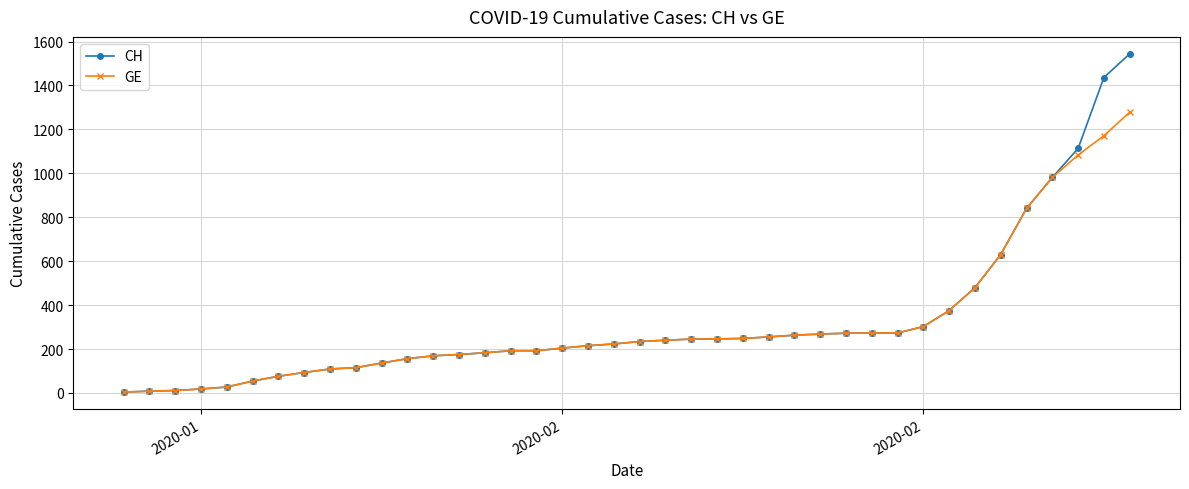

What is the greatest value displayed?

1544